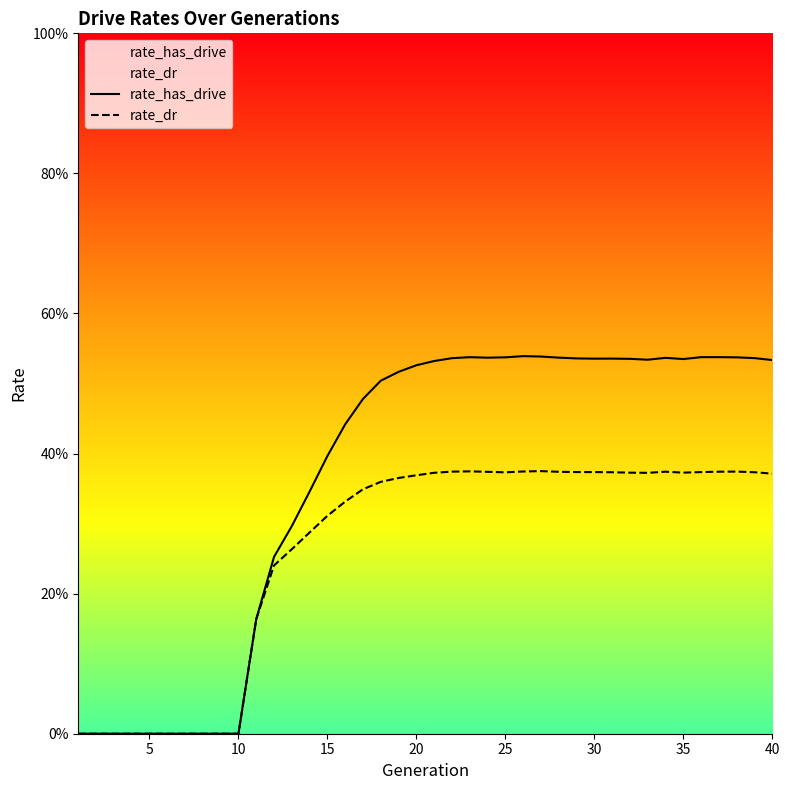

How many rate_has_drive values are between 0 and 1?

40